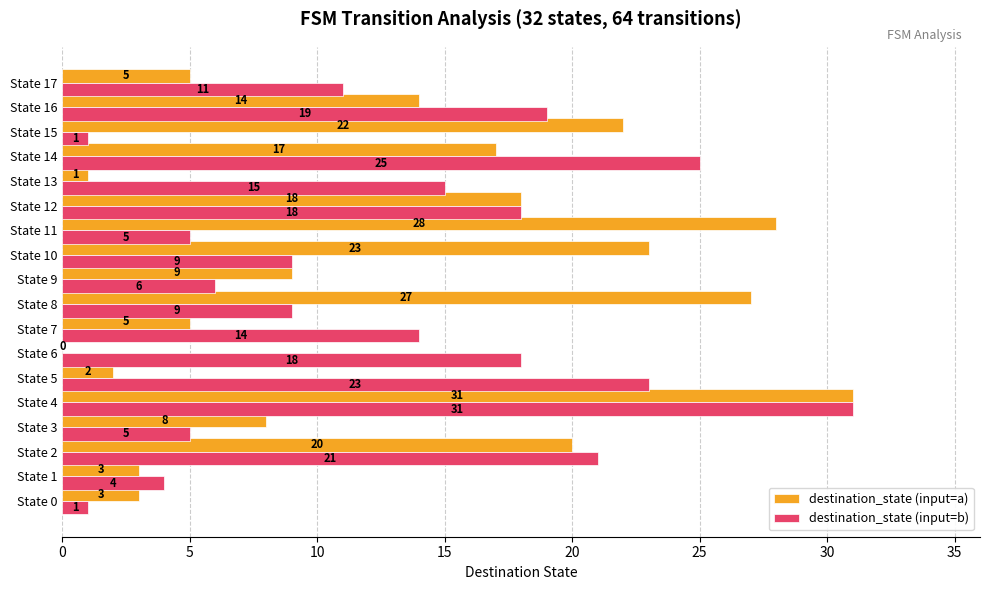

Is the value of destination_state (input=a) at State 3 greater than the value of destination_state (input=b) at State 11?

Yes